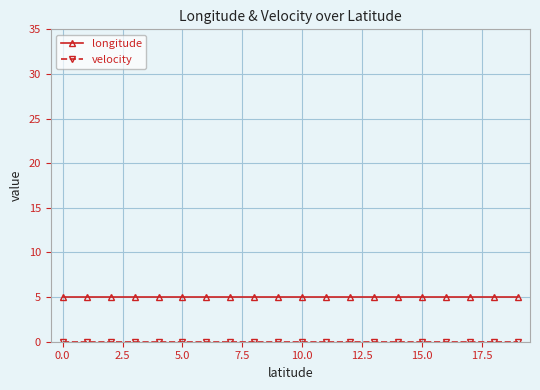

What is the value of the longitude point at the 11th from the left?

5